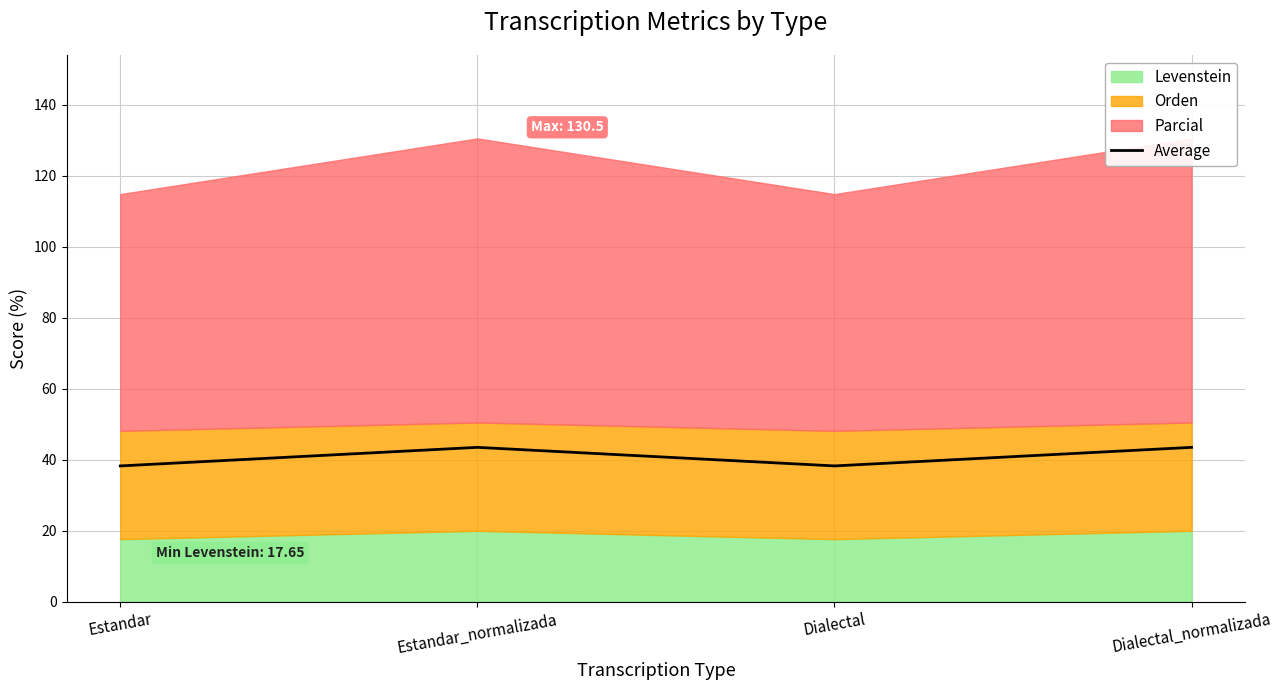

How many points are higher than both their immediate neighbors (excluding endpoints)?

1